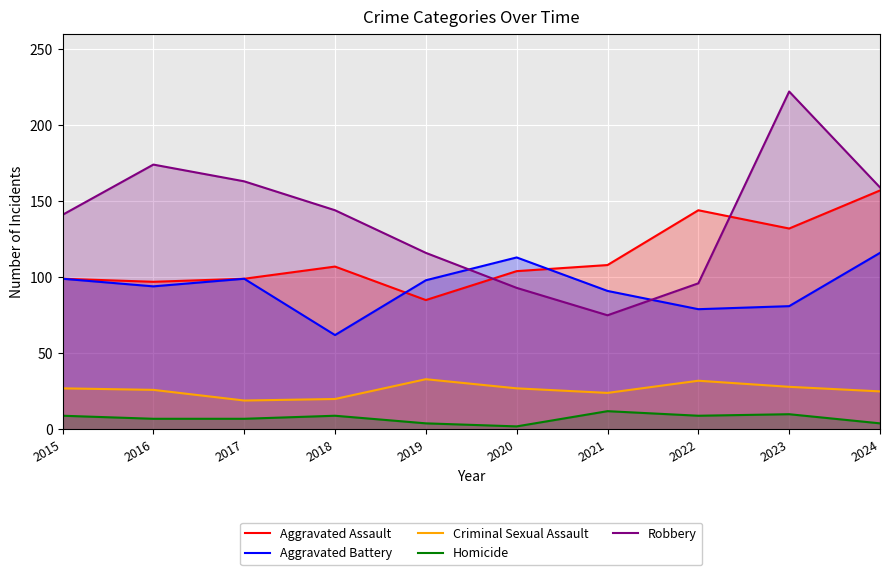

How many lines are shown in the chart?

5